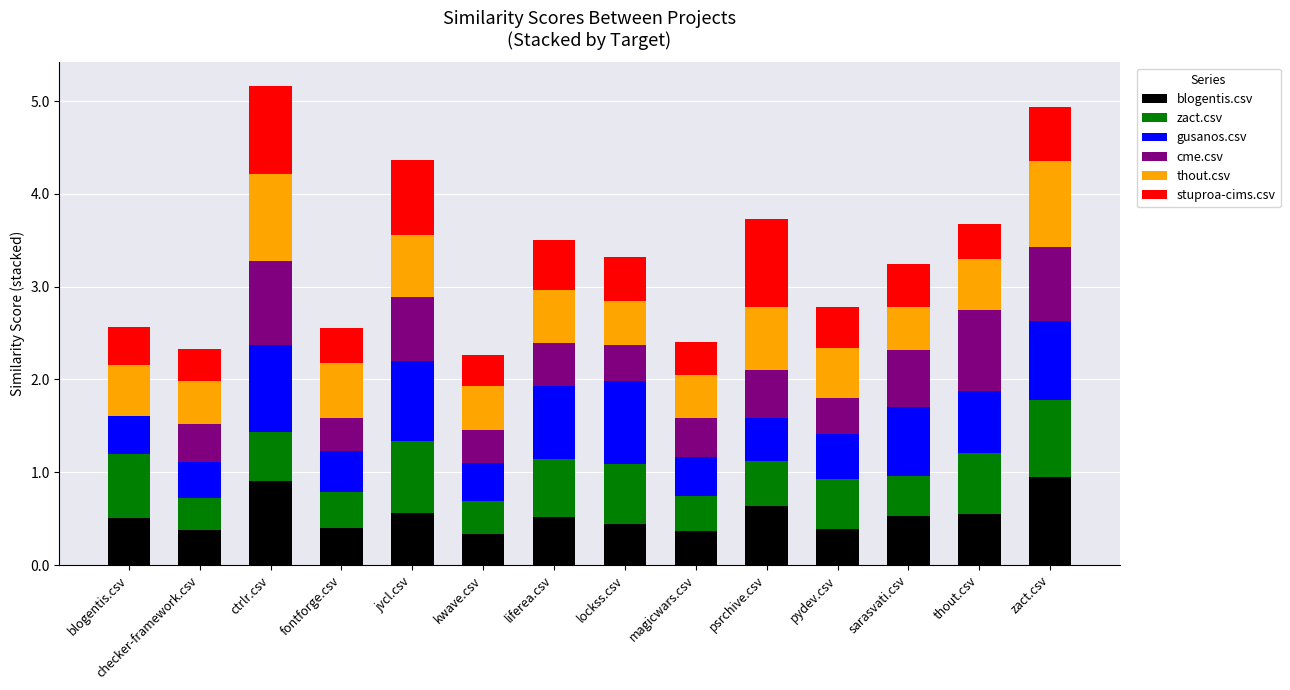

What is the total value across all series at sarasvati.csv?

3.2